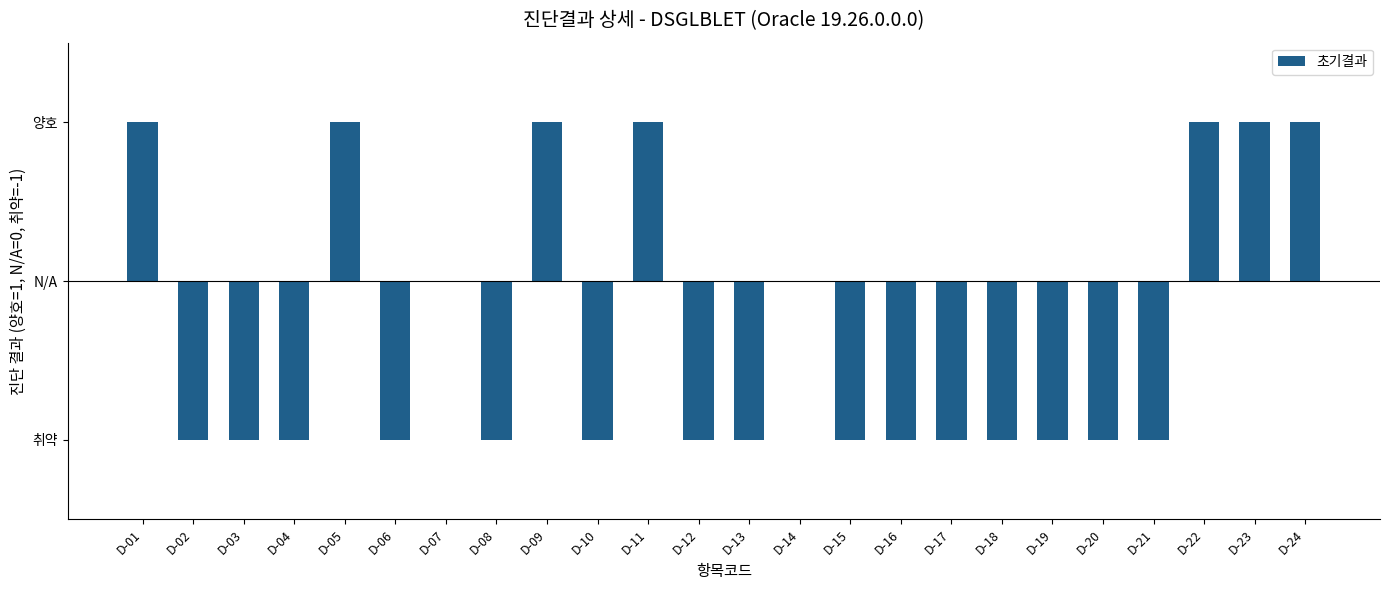

Rank the categories by value from lowest to highest.

D-02, D-03, D-04, D-06, D-08, D-10, D-12, D-13, D-15, D-16, D-17, D-18, D-19, D-20, D-21, D-07, D-14, D-01, D-05, D-09, D-11, D-22, D-23, D-24